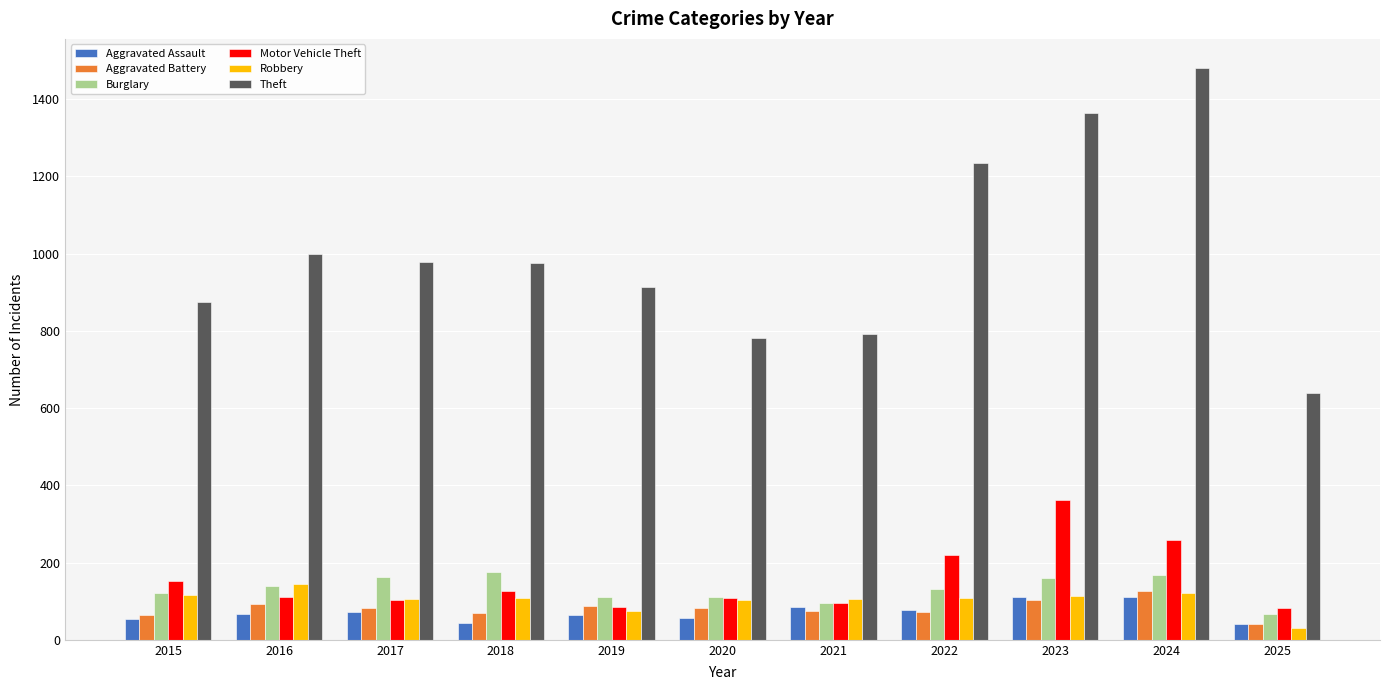

What is the difference between the second highest and second lowest values in the Theft series?

581